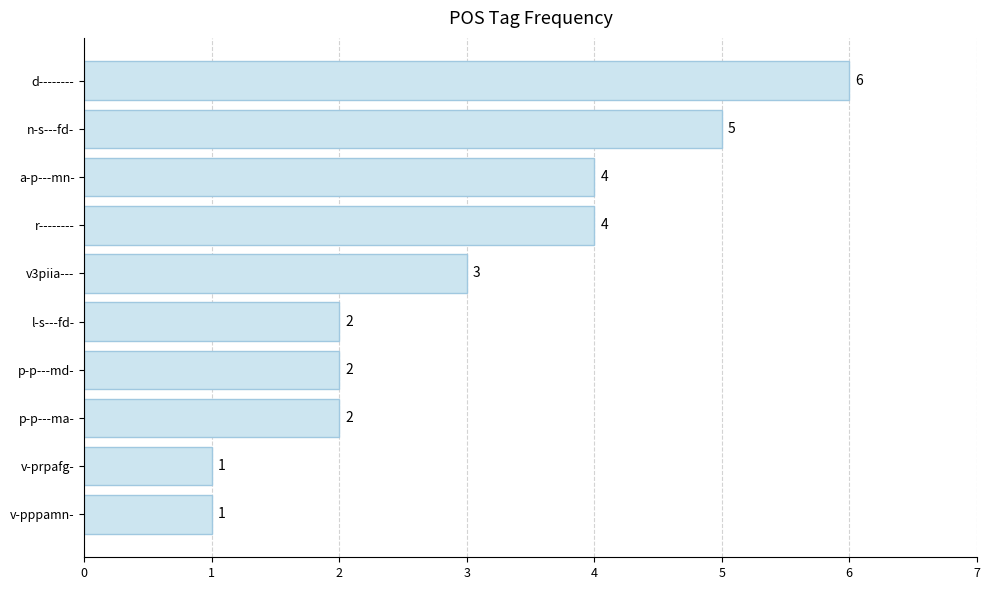

What position from the bottom is r--------?

7